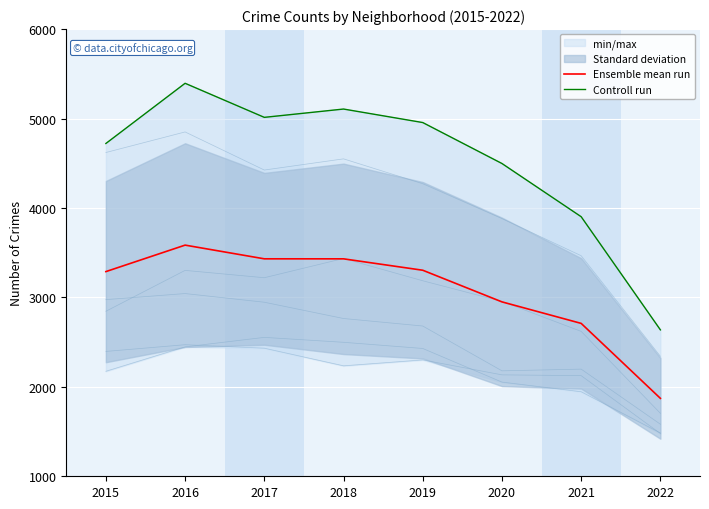

Which series has the largest total across all categories?

Controll run